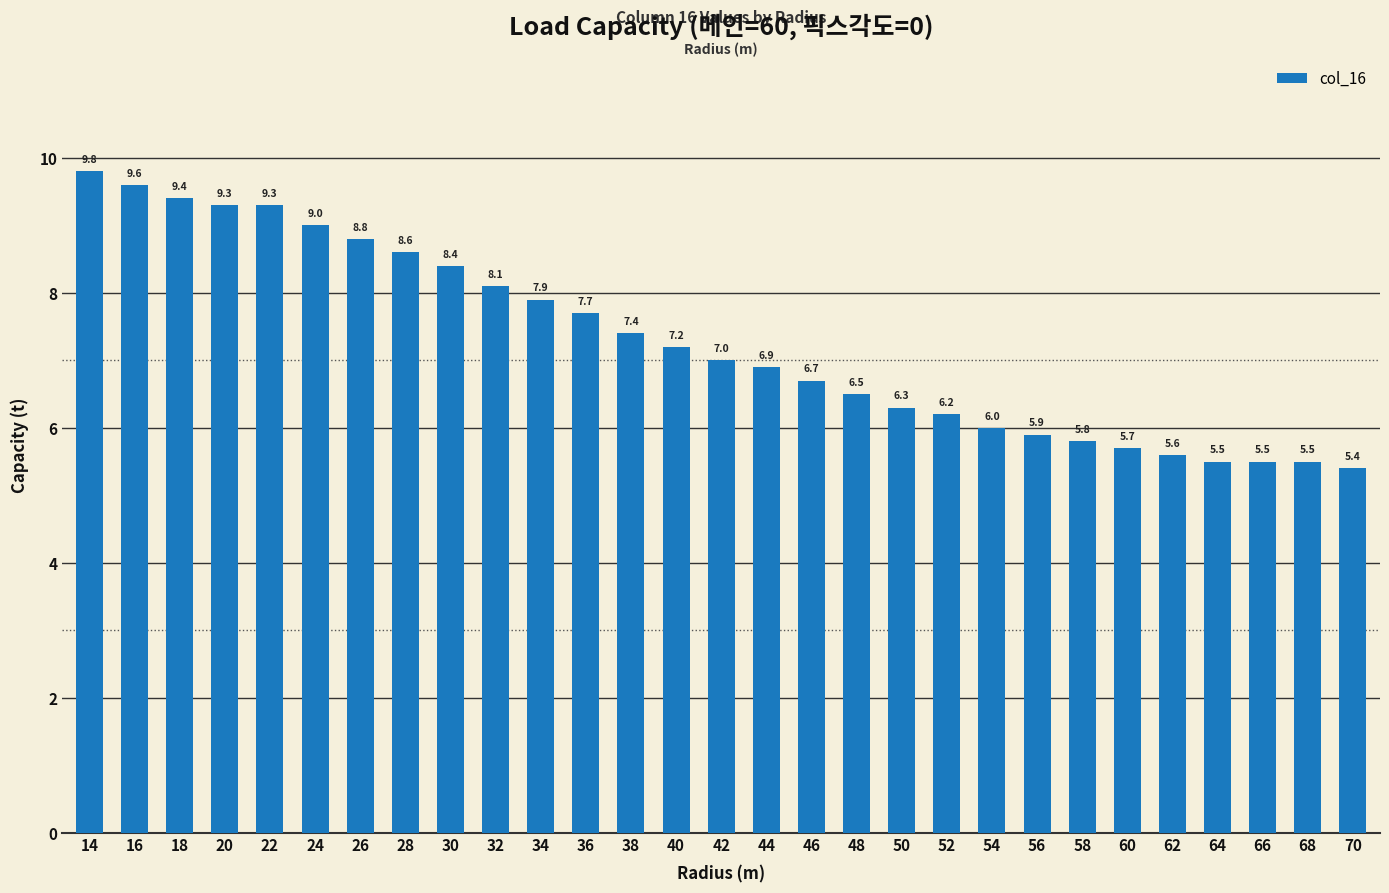

Reading left to right, transcribe all the data shown in this chart.

14=9.8	16=9.6	18=9.4	20=9.3	22=9.3	24=9.0	26=8.8	28=8.6	30=8.4	32=8.1	34=7.9	36=7.7	38=7.4	40=7.2	42=7.0	44=6.9	46=6.7	48=6.5	50=6.3	52=6.2	54=6.0	56=5.9	58=5.8	60=5.7	62=5.6	64=5.5	66=5.5	68=5.5	70=5.4